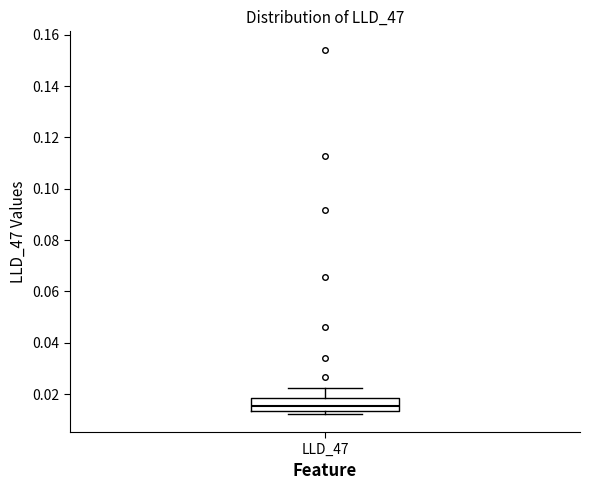

Transcribe this box plot: give where the median line is, the range the box spans, and where the two whiskers end, as read against the y-axis. The values are not printed on the chart, so give them approximately, as read against the axis.

median 0.016, box 0.014 to 0.018, whiskers 0.012 to 0.022